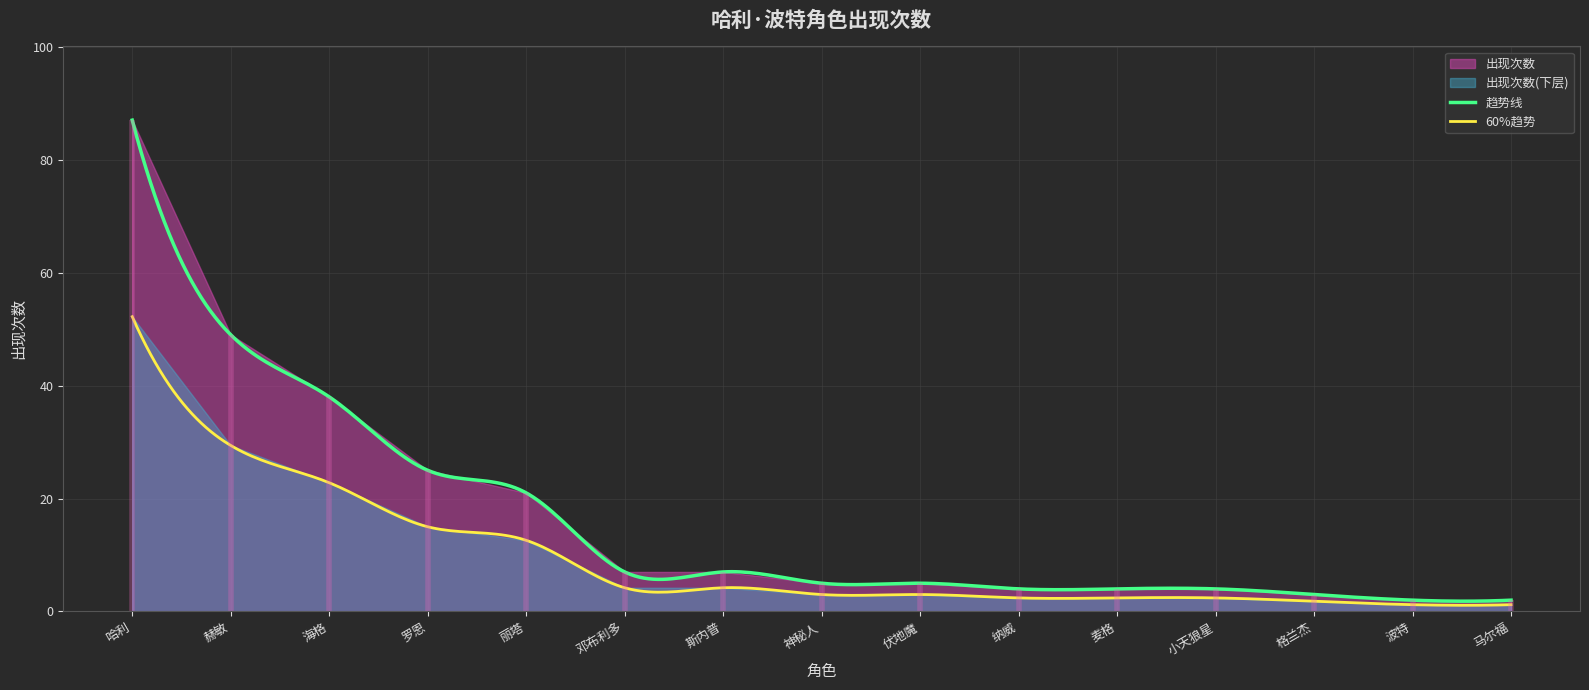

The chart shows a value of 12 at 丽塔. True or false?

False